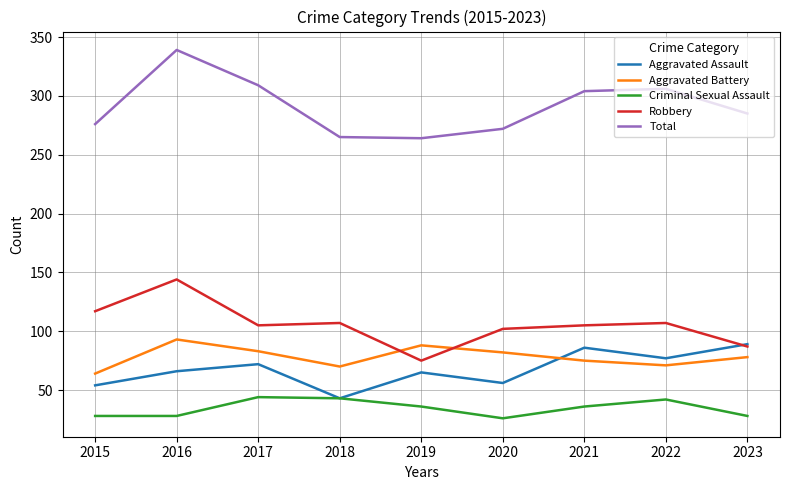

What are all the series names shown in the legend?

Aggravated Assault, Aggravated Battery, Criminal Sexual Assault, Robbery, Total